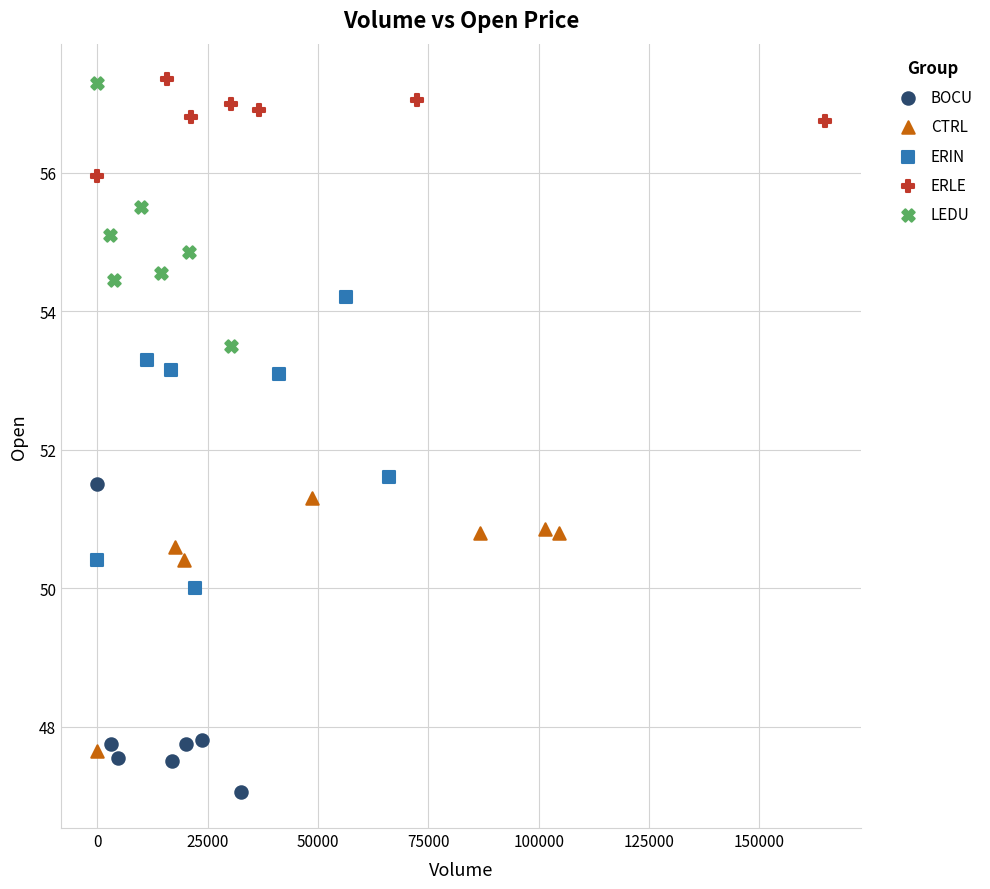

What are all the series names shown in the legend?

BOCU, CTRL, ERIN, ERLE, LEDU